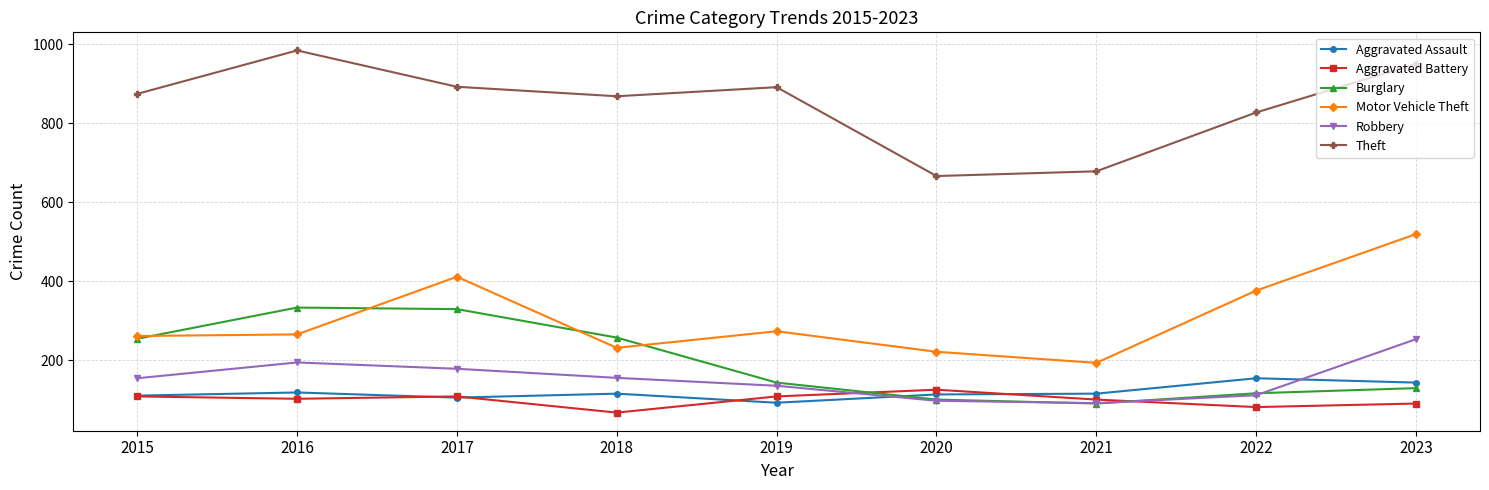

What are all the series names shown in the legend?

Aggravated Assault, Aggravated Battery, Burglary, Motor Vehicle Theft, Robbery, Theft